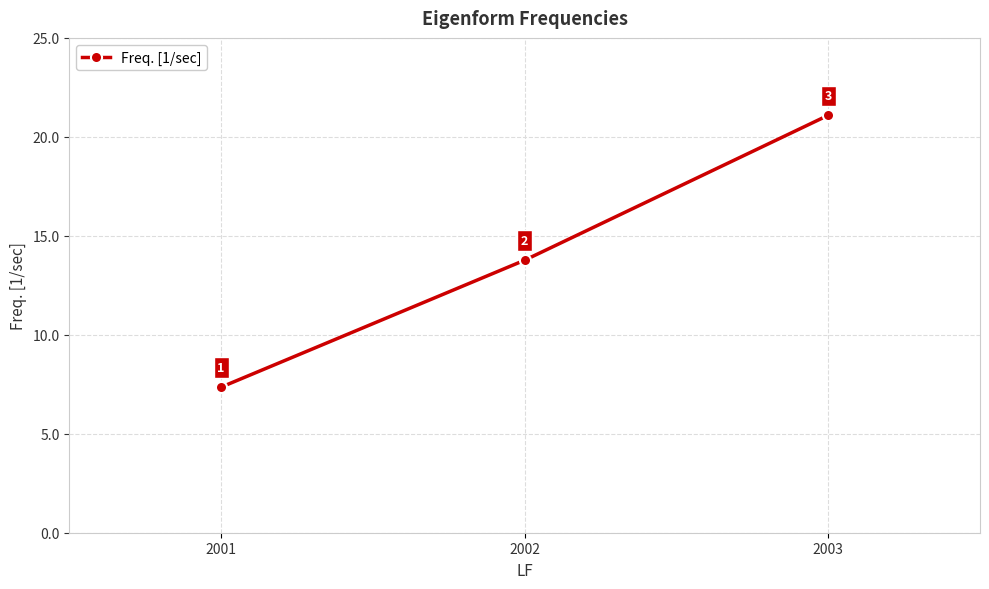

How many distinct data groups are displayed?

1